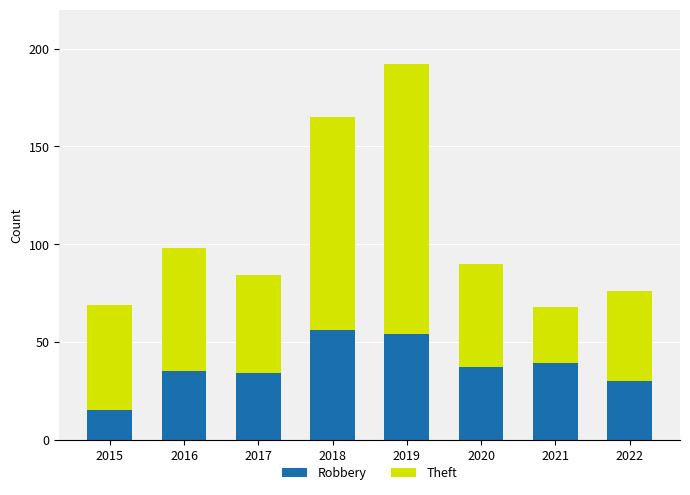

How many distinct data groups are displayed?

2